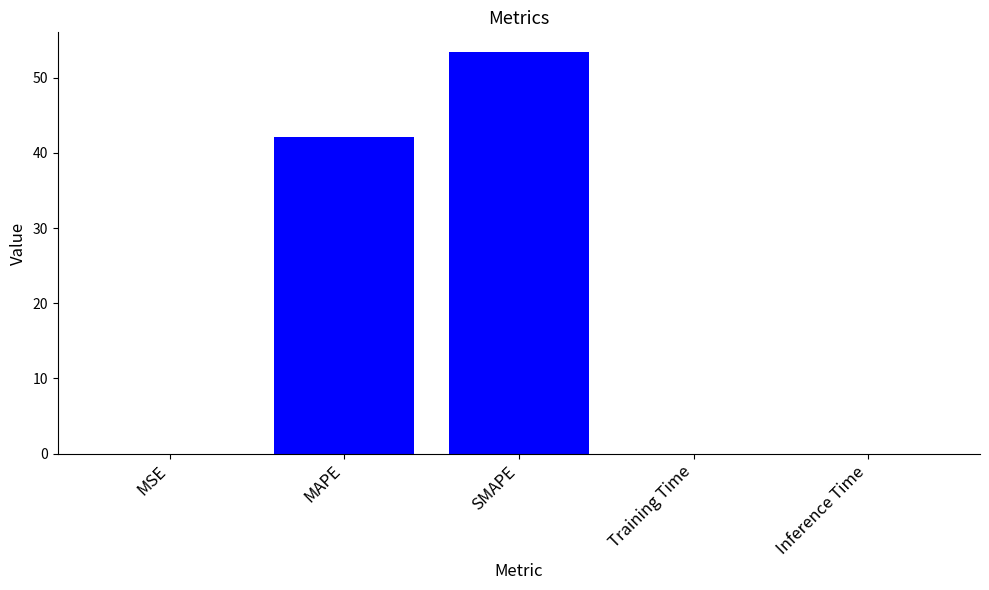

The value at Training Time is 0.0. True or false?

True